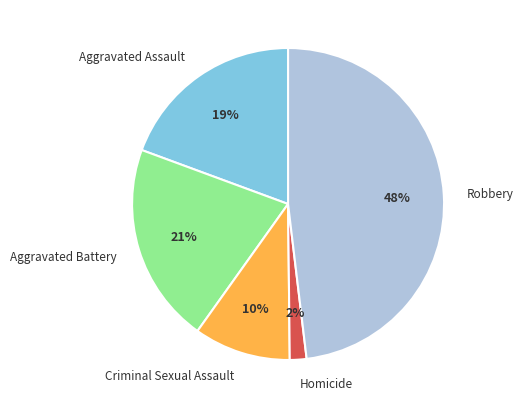

Is it true that Aggravated Battery is 21% of the pie?

True